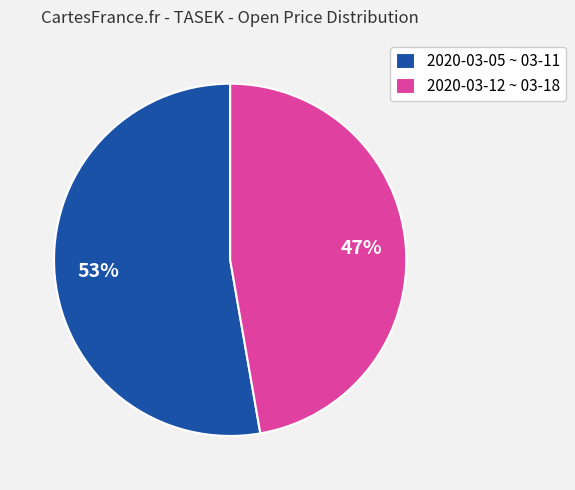

Which has a higher value, 2020-03-05 ~ 03-11 or 2020-03-12 ~ 03-18?

2020-03-05 ~ 03-11